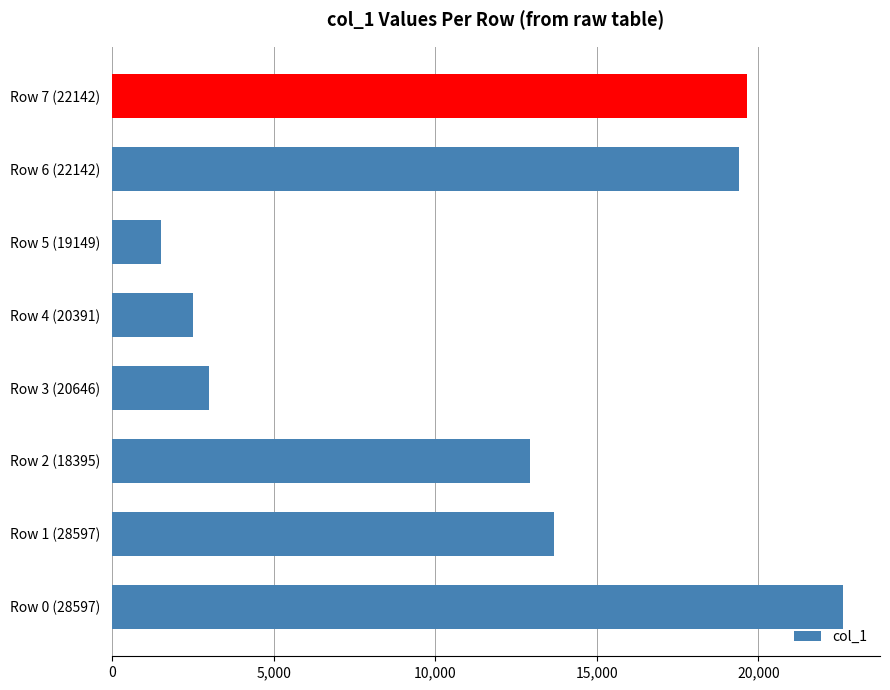

What is the maximum value shown in the chart?

22633